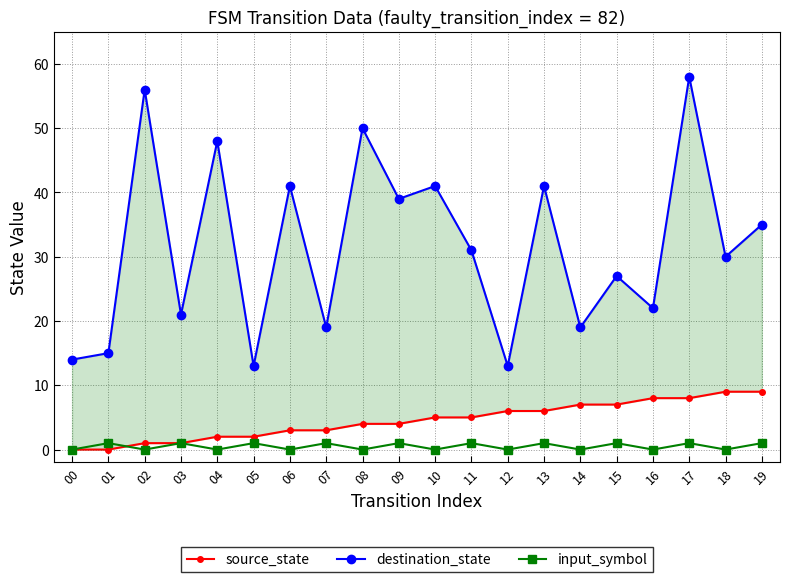

How many times do input_symbol and source_state cross each other?

1